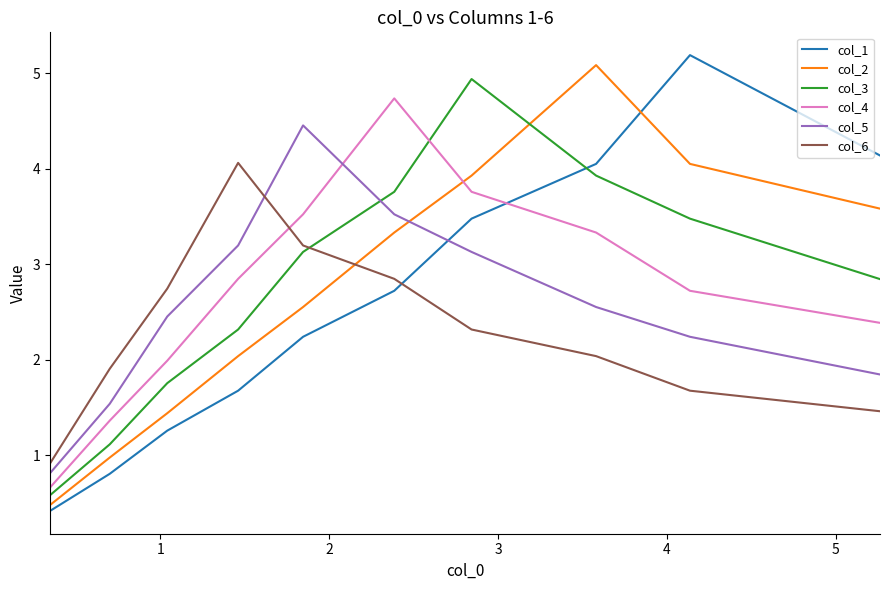

What are all the series names shown in the legend?

col_1, col_2, col_3, col_4, col_5, col_6